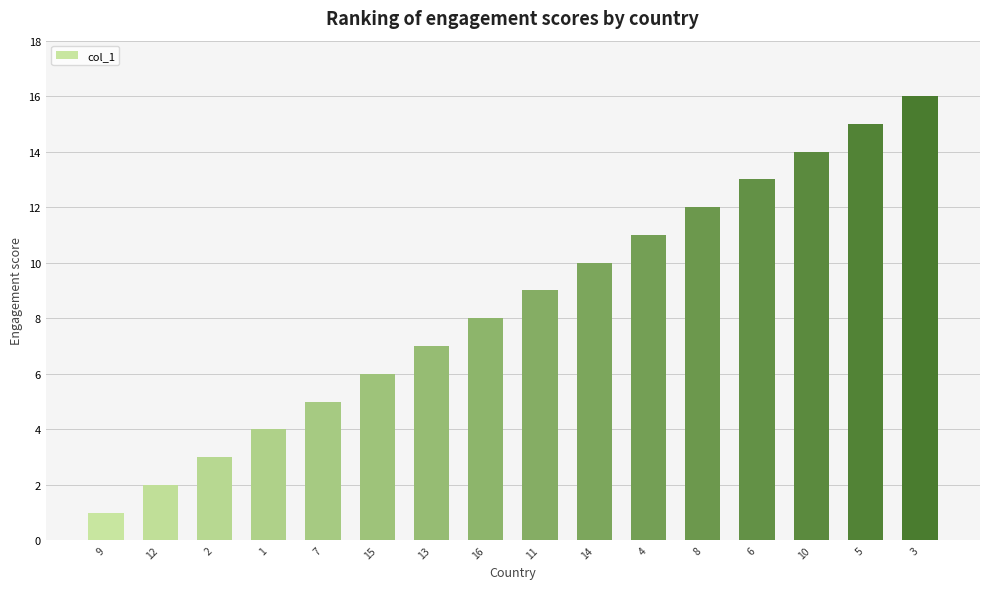

Approximately how many times larger is the value at 7 compared to 11?

0.6